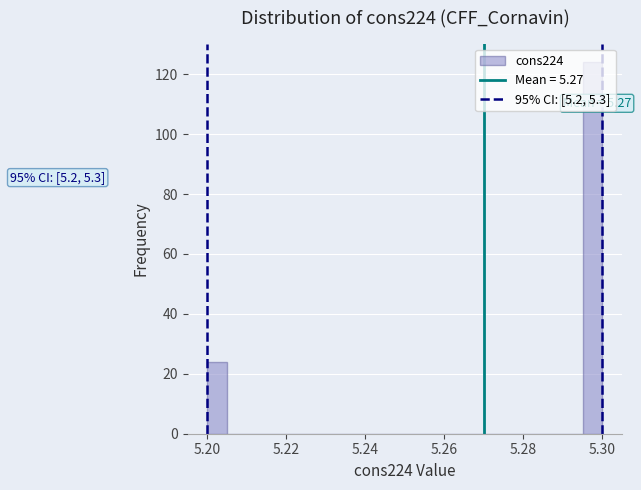

Around what value on the x-axis is the tallest bar? Give the approximate position of its centre, as read against the axis.

5.298